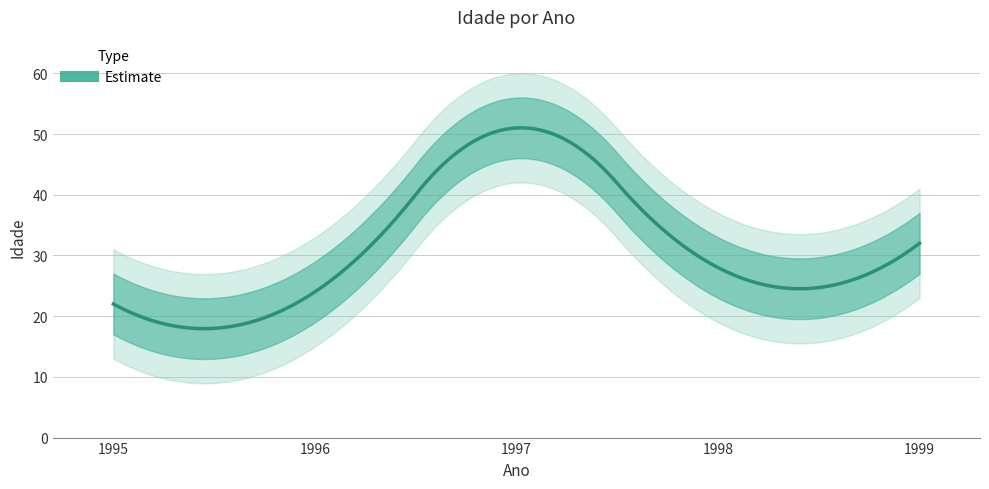

What is the smallest value displayed?

22